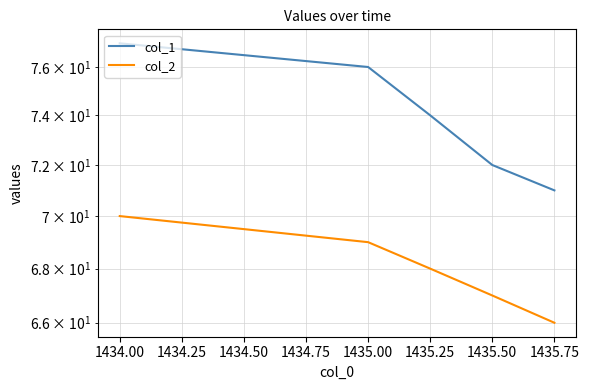

At how many categories does at least one series exceed 69?

5